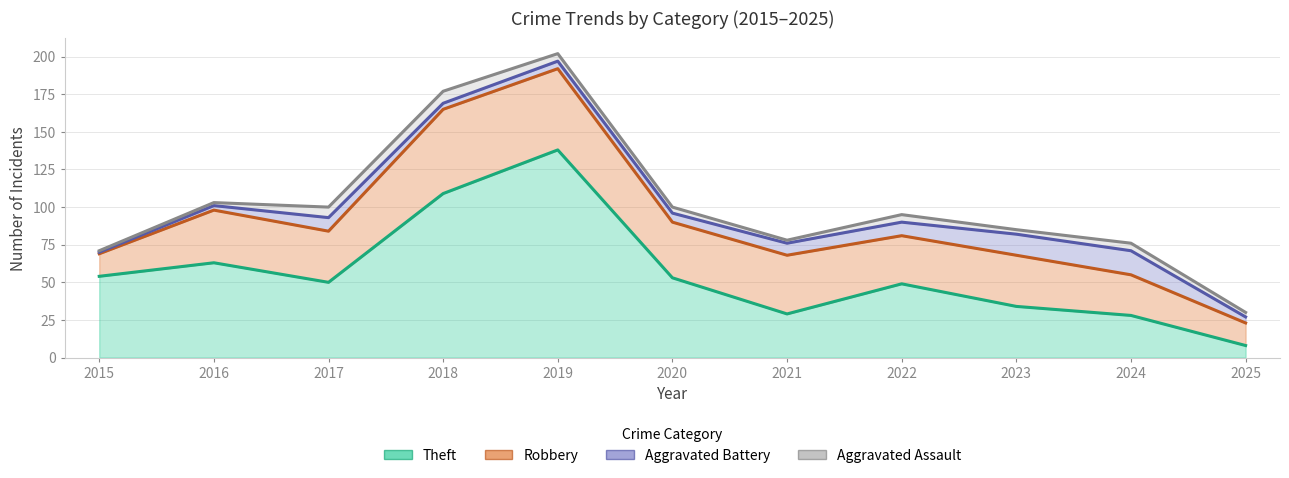

At which category is the sum across all series the highest?

2019